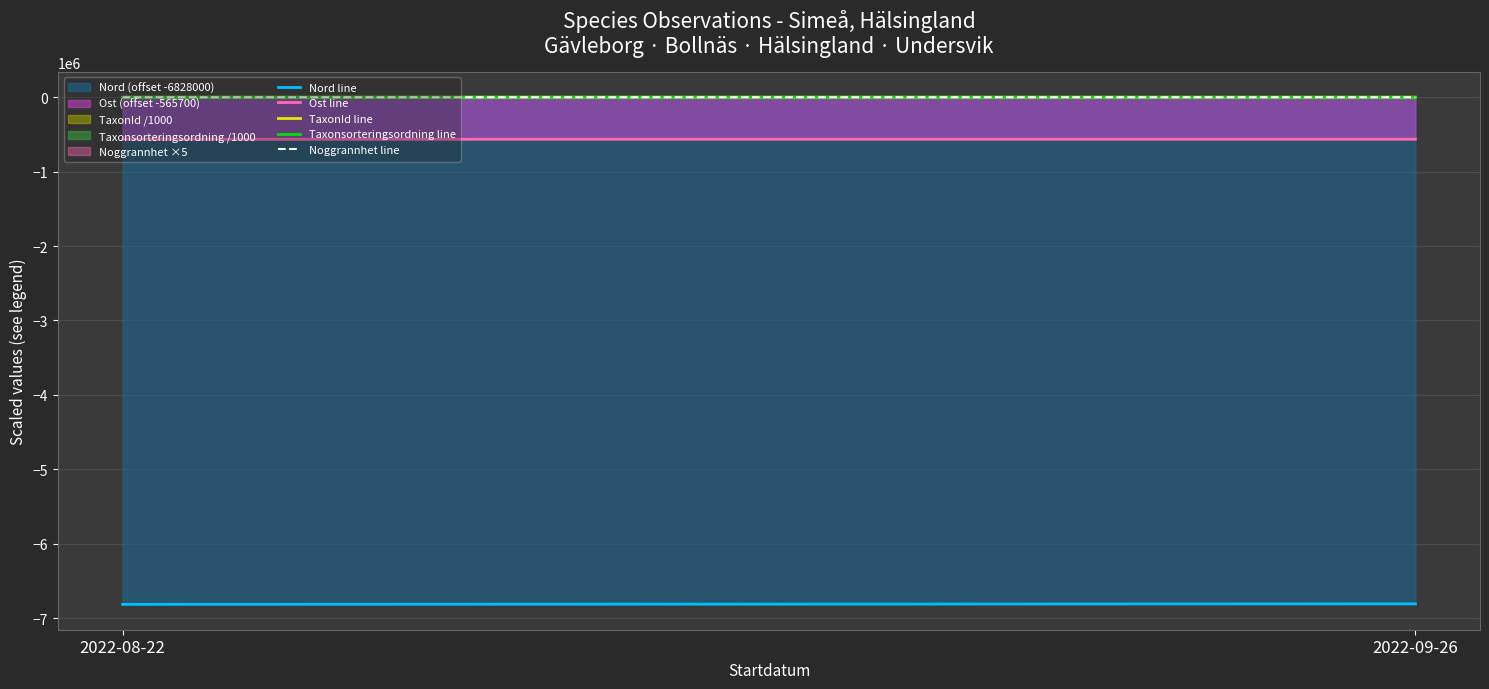

Reading left to right, extract all data points from this chart.

Nord line: -6814343.3	-6807515.1
Ost line: -564568.2	-564002.5
TaxonId line: 10.8	445.9
Taxonsorteringsordning line: 164.3	283.3
Noggrannhet line: 100.0	150.0